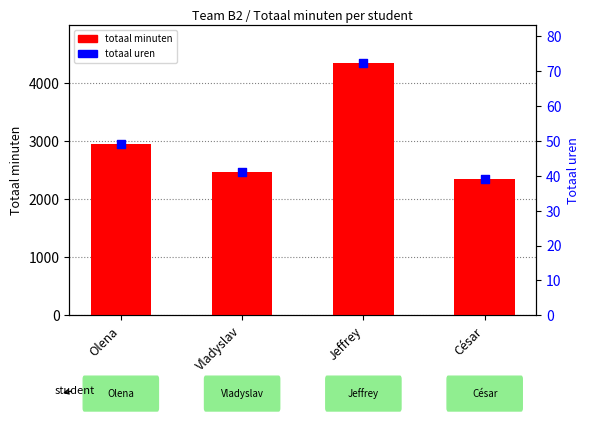

At how many categories does at least one series exceed 2549?

2